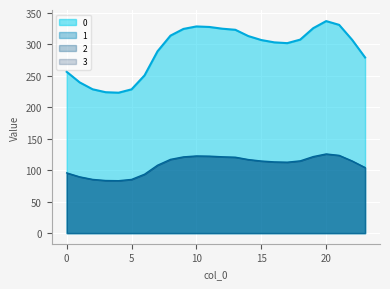

At which category does 0 reach its first local peak?

10